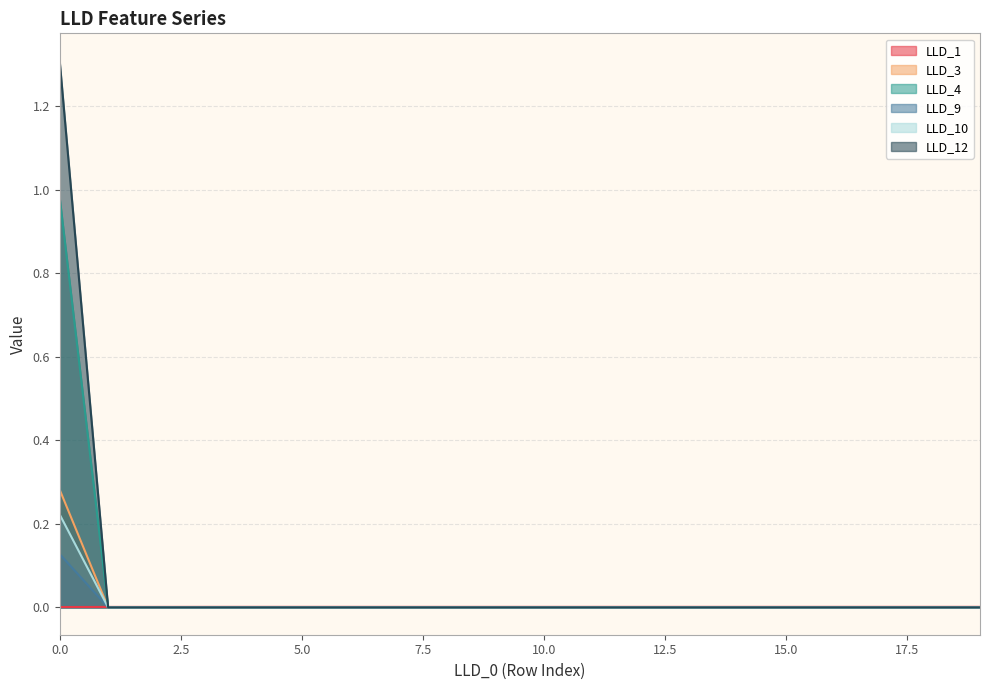

List the labels in order of LLD_1 value, smallest first.

0, 1, 2, 3, 8, 9, 7, 10, 11, 6, 12, 19, 13, 18, 17, 14, 16, 15, 5, 4